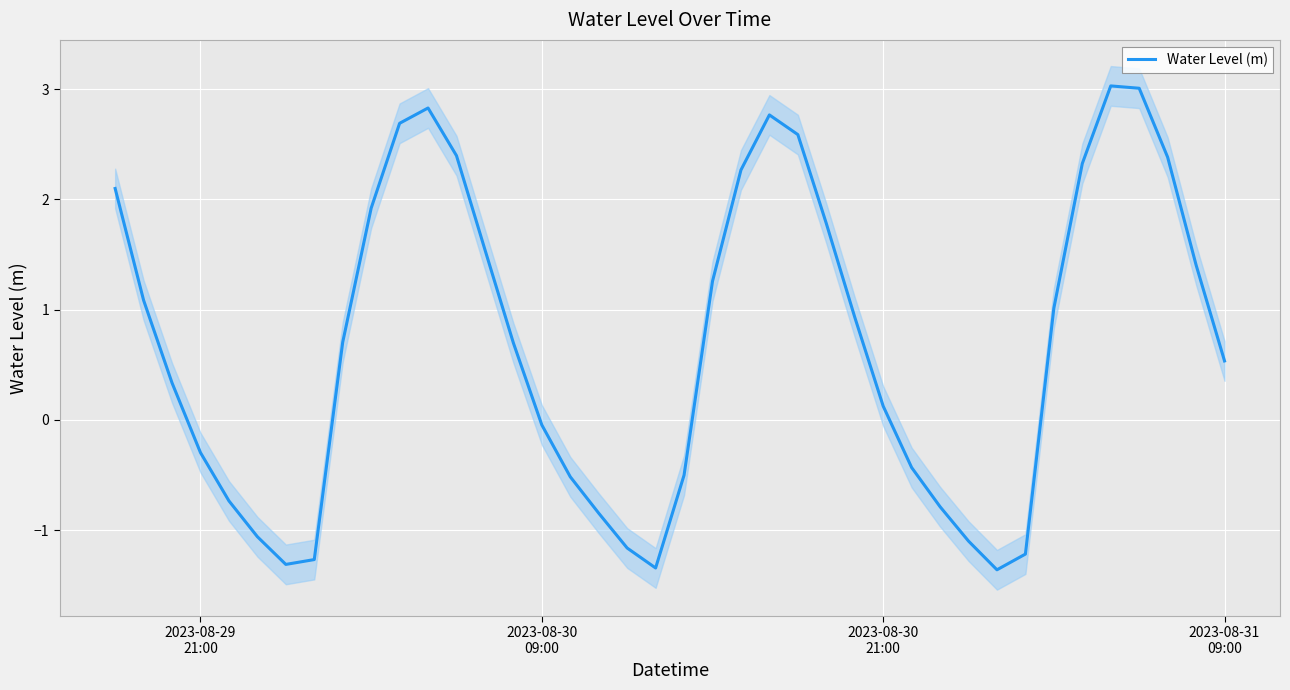

What is the difference between the second highest and minimum values?

4.4